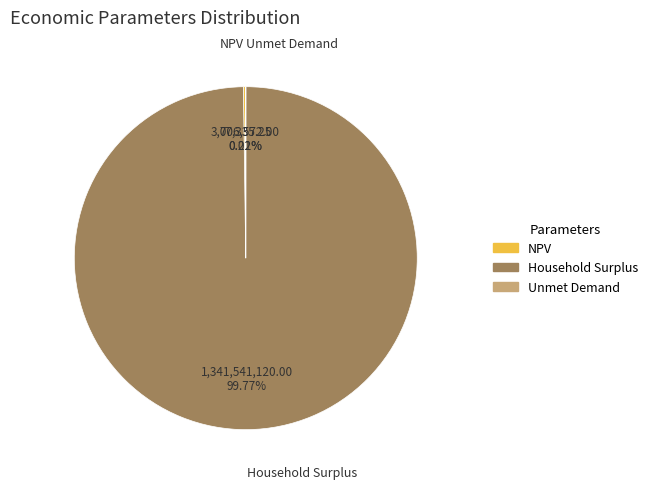

Which category has the biggest portion of the pie?

Household Surplus